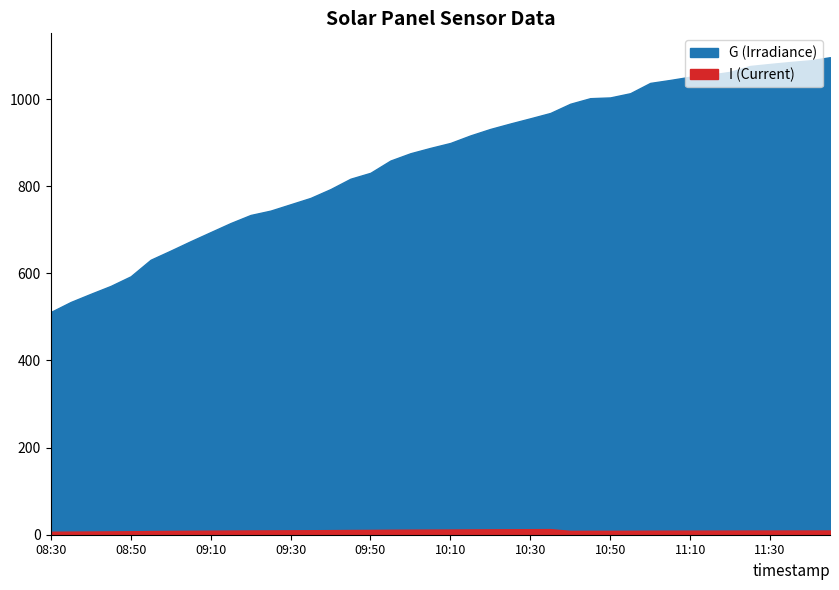

Which has a higher value, 09:45 or 08:55?

09:45